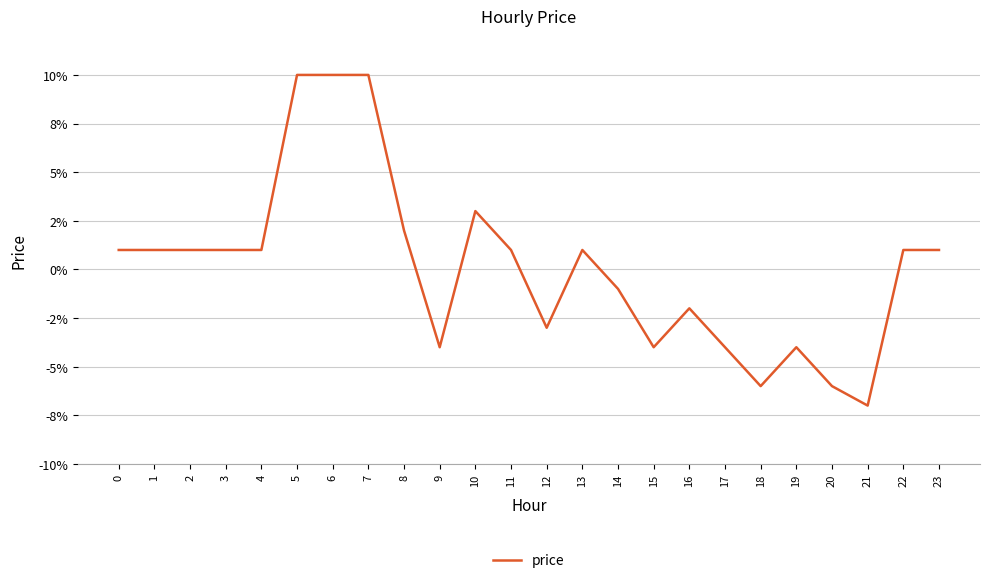

Is this an area chart (filled region under the line)?

No